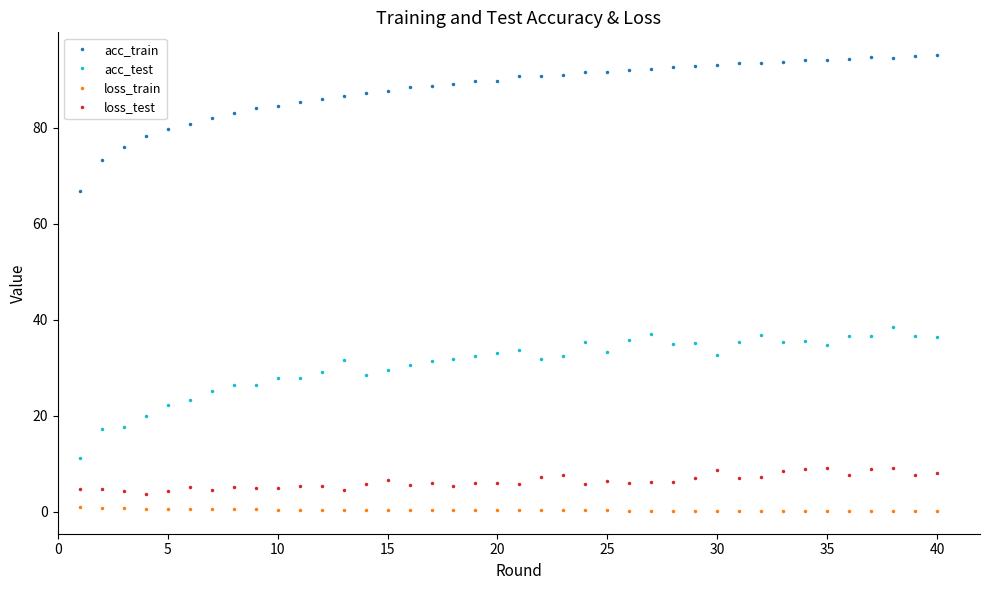

Which series has the widest spread of values?

acc_train